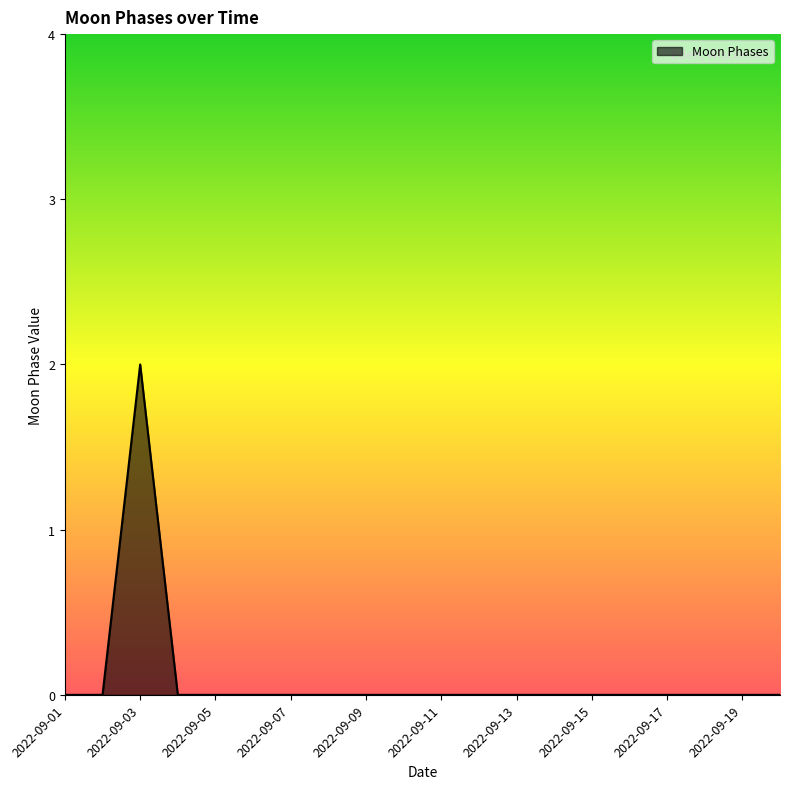

Reading right to left, extract all data points from this chart.

0	0	0	0	0	0	0	0	0	0	0	0	0	0	0	0	0	2	0	0